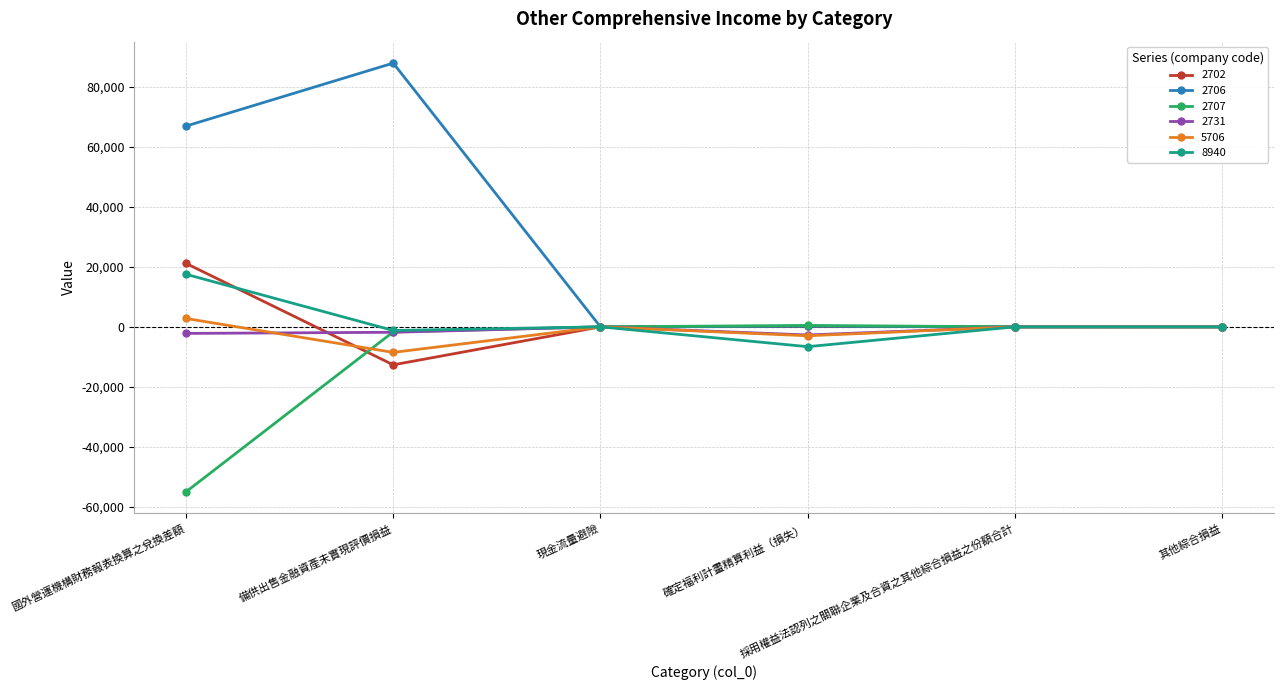

True or false: 2702 and 5706 cross at least once.

True